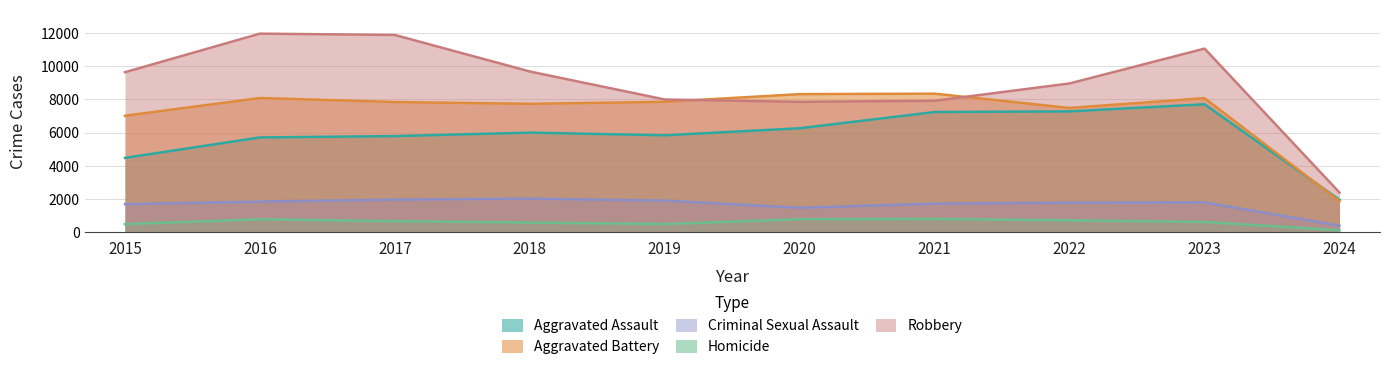

What is the approximate value of Aggravated Battery at 2017, to the nearest 10?

7840